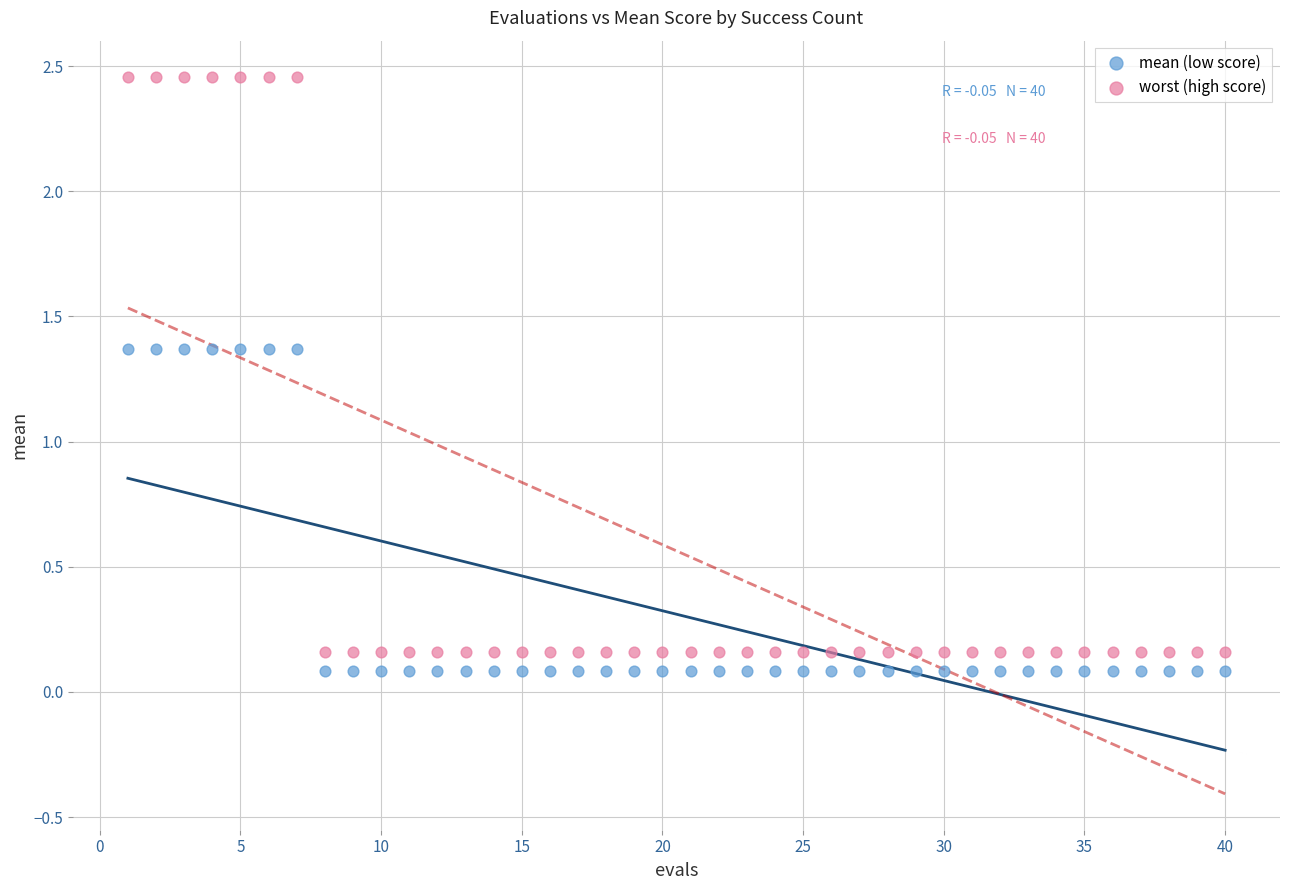

Which series reaches the maximum Y coordinate?

worst (high score)